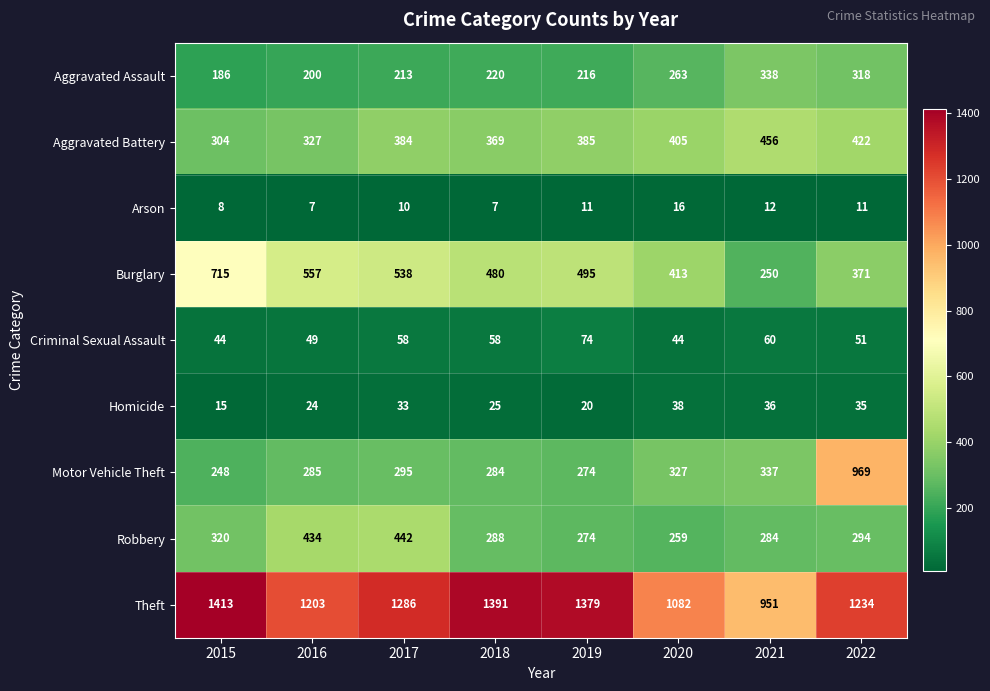

True or false: Motor Vehicle Theft has a value of 285 at 2016.

True